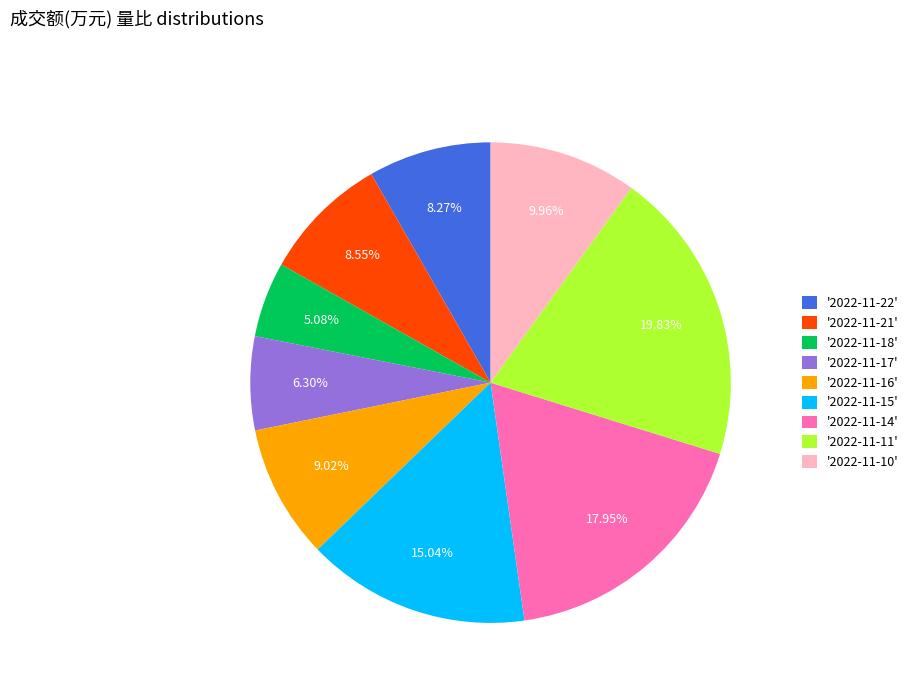

How many segments does this pie chart have?

9